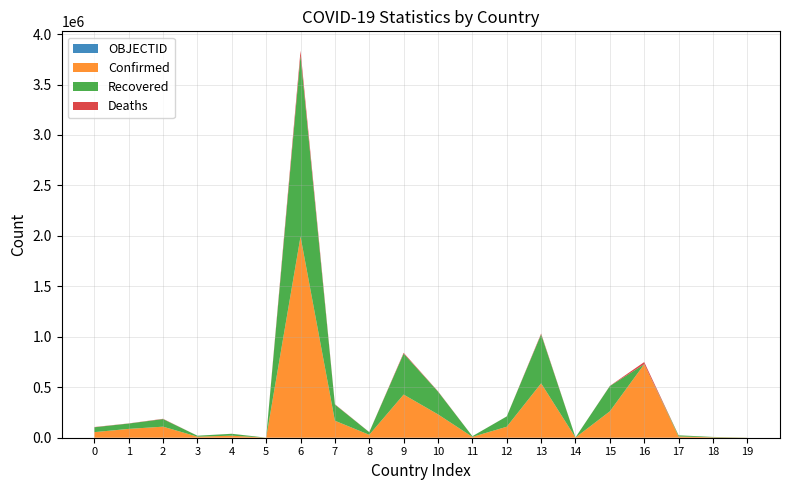

Reading left to right, extract all data points from this chart.

Confirmed: Afghanistan=55402	Albania=87528	Algeria=109559	Andorra=10312	Angola=20163	Antigua and Barbuda=350	Argentina=1993295	Armenia=168496	Australia=28871	Austria=427562	Azerbaijan=231362	Bahamas=8289	Bahrain=108807	Bangladesh=539153	Barbados=1814	Belarus=261859	Belgium=728334	Belize=12079	Benin=4193	Bhutan=861
Recovered: Afghanistan=48133	Albania=52933	Algeria=75057	Andorra=9674	Angola=18623	Antigua and Barbuda=190	Argentina=1792321	Armenia=160405	Australia=26105	Austria=405921	Azerbaijan=225678	Bahamas=6837	Bahrain=102289	Bangladesh=485290	Barbados=1470	Belarus=250078	Belgium=0	Belize=11532	Benin=3563	Bhutan=854
Deaths: Afghanistan=2418	Albania=1488	Algeria=2924	Andorra=106	Angola=478	Antigua and Barbuda=9	Argentina=49566	Armenia=3130	Australia=909	Austria=8114	Azerbaijan=3163	Bahamas=176	Bahrain=387	Bangladesh=8239	Barbados=20	Belarus=1811	Belgium=21472	Belize=310	Benin=55	Bhutan=1
OBJECTID: Afghanistan=1	Albania=2	Algeria=3	Andorra=4	Angola=5	Antigua and Barbuda=6	Argentina=7	Armenia=8	Australia=9	Austria=17	Azerbaijan=18	Bahamas=19	Bahrain=20	Bangladesh=21	Barbados=22	Belarus=23	Belgium=24	Belize=36	Benin=37	Bhutan=38